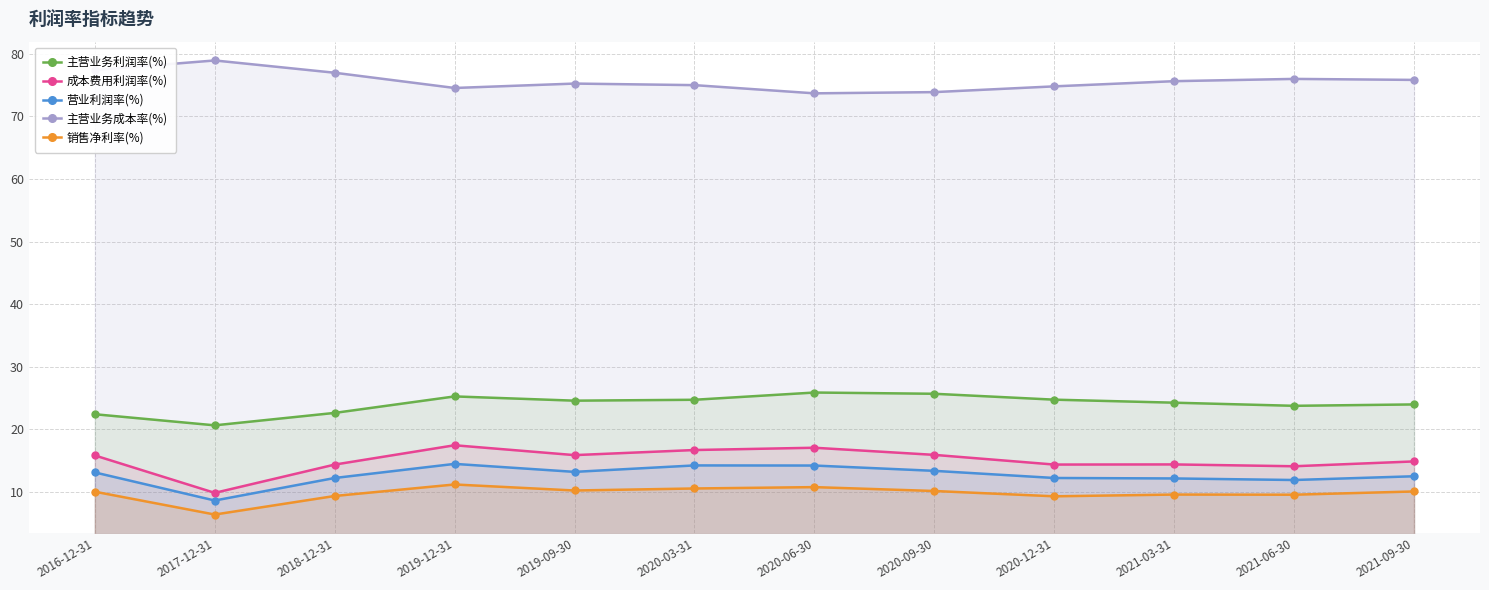

Reading right to left, list all the values displayed in this chart.

主营业务利润率(%): 2021-09-30=24.0	2021-06-30=23.8	2021-03-31=24.3	2020-12-31=24.8	2020-09-30=25.7	2020-06-30=25.9	2020-03-31=24.7	2019-09-30=24.6	2019-12-31=25.3	2018-12-31=22.6	2017-12-31=20.7	2016-12-31=22.4
成本费用利润率(%): 2021-09-30=14.9	2021-06-30=14.1	2021-03-31=14.4	2020-12-31=14.4	2020-09-30=15.9	2020-06-30=17.1	2020-03-31=16.7	2019-09-30=15.9	2019-12-31=17.5	2018-12-31=14.4	2017-12-31=9.9	2016-12-31=15.8
营业利润率(%): 2021-09-30=12.5	2021-06-30=11.9	2021-03-31=12.2	2020-12-31=12.2	2020-09-30=13.4	2020-06-30=14.2	2020-03-31=14.2	2019-09-30=13.2	2019-12-31=14.5	2018-12-31=12.2	2017-12-31=8.6	2016-12-31=13.1
主营业务成本率(%): 2021-09-30=75.8	2021-06-30=76.0	2021-03-31=75.6	2020-12-31=74.8	2020-09-30=73.9	2020-06-30=73.7	2020-03-31=75.0	2019-09-30=75.2	2019-12-31=74.5	2018-12-31=77.0	2017-12-31=78.9	2016-12-31=77.4
销售净利率(%): 2021-09-30=10.1	2021-06-30=9.6	2021-03-31=9.6	2020-12-31=9.3	2020-09-30=10.2	2020-06-30=10.8	2020-03-31=10.6	2019-09-30=10.2	2019-12-31=11.2	2018-12-31=9.4	2017-12-31=6.4	2016-12-31=10.1